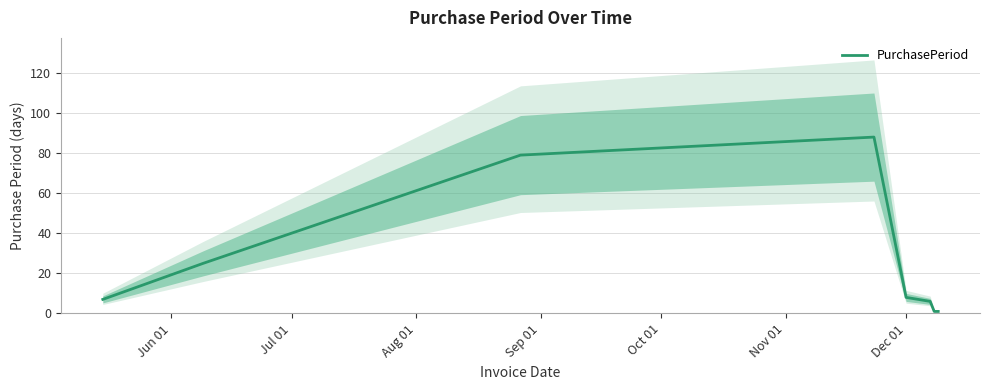

What is the highest value of the PurchasePeriod series?

88